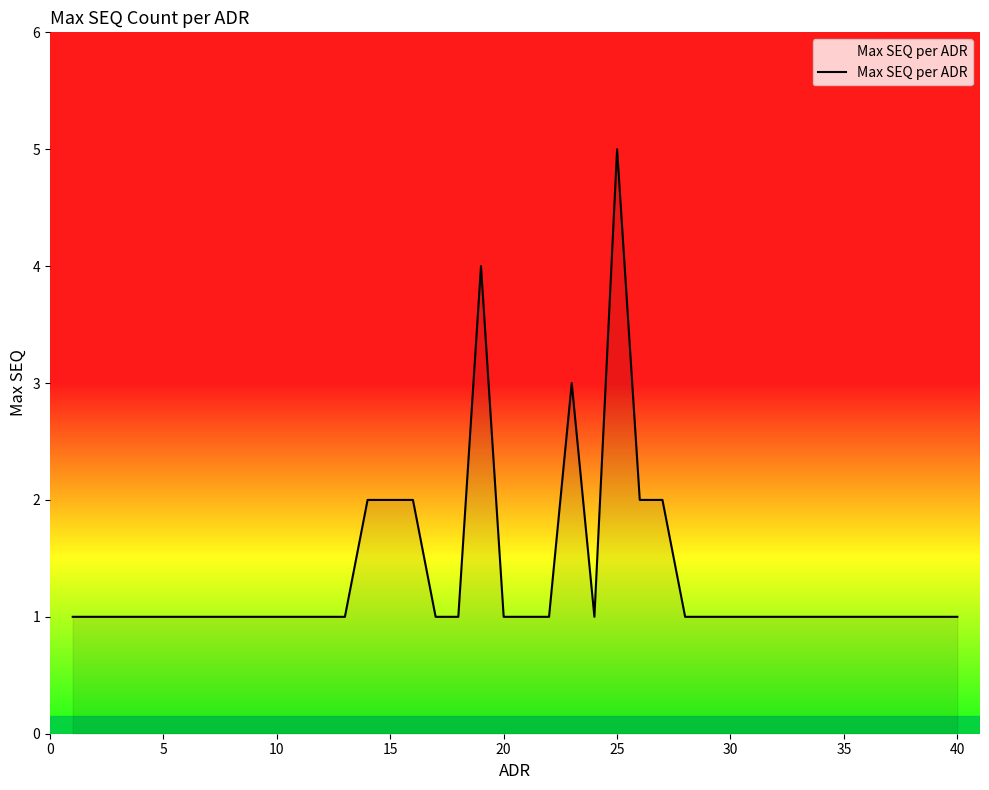

What is the maximum value shown in the chart?

5